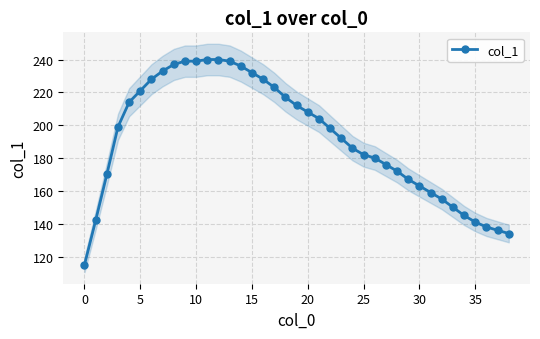

Is it true that the value at 19 is 298?

False